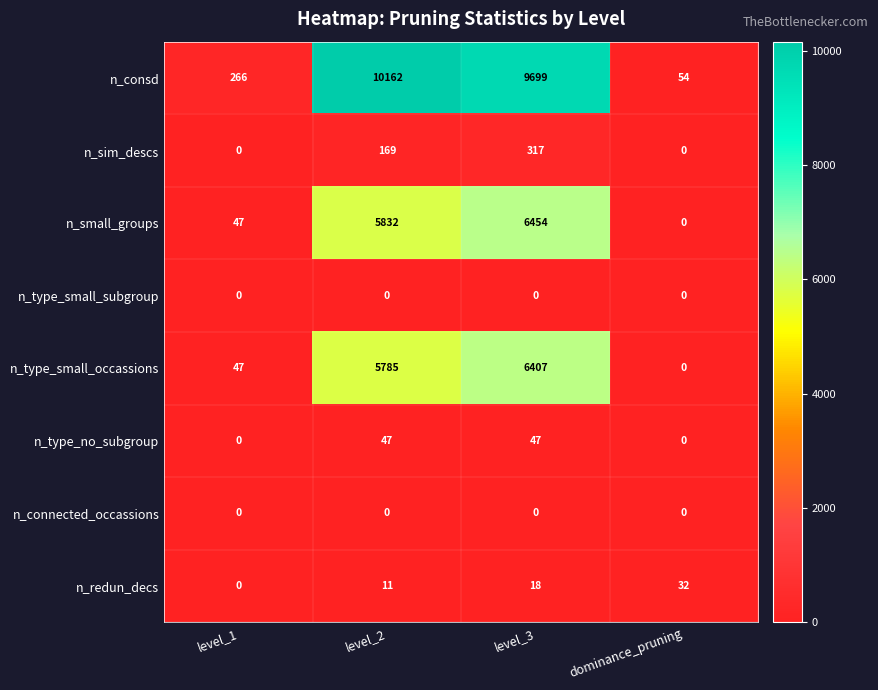

What is the maximum value shown in the chart?

10162